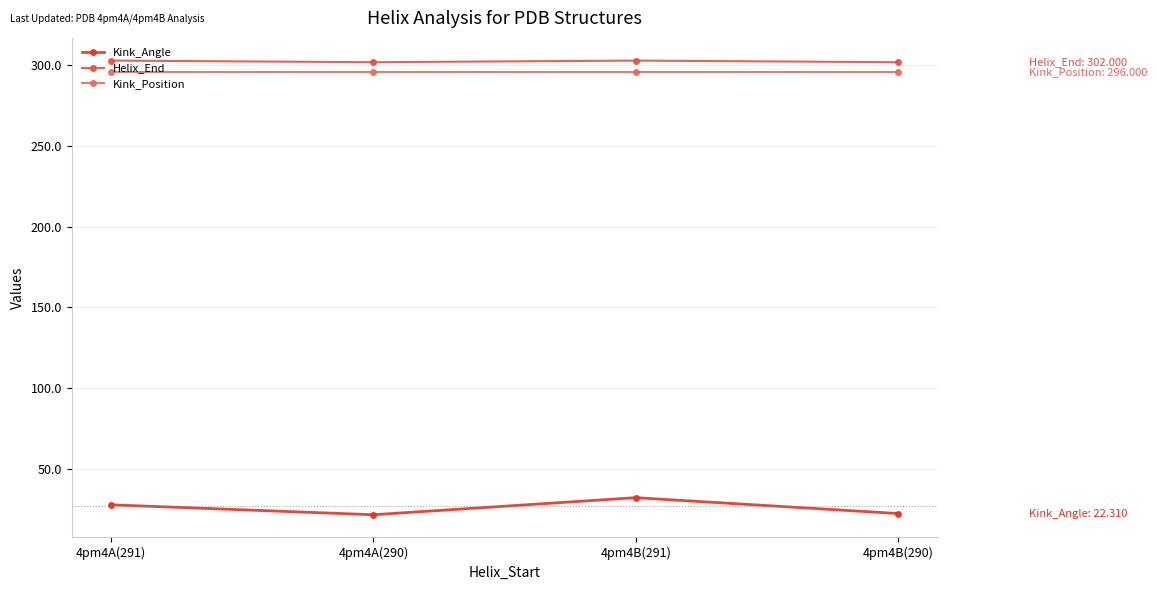

What value does the Helix_End series have at 4pm4B(290)?

302.0